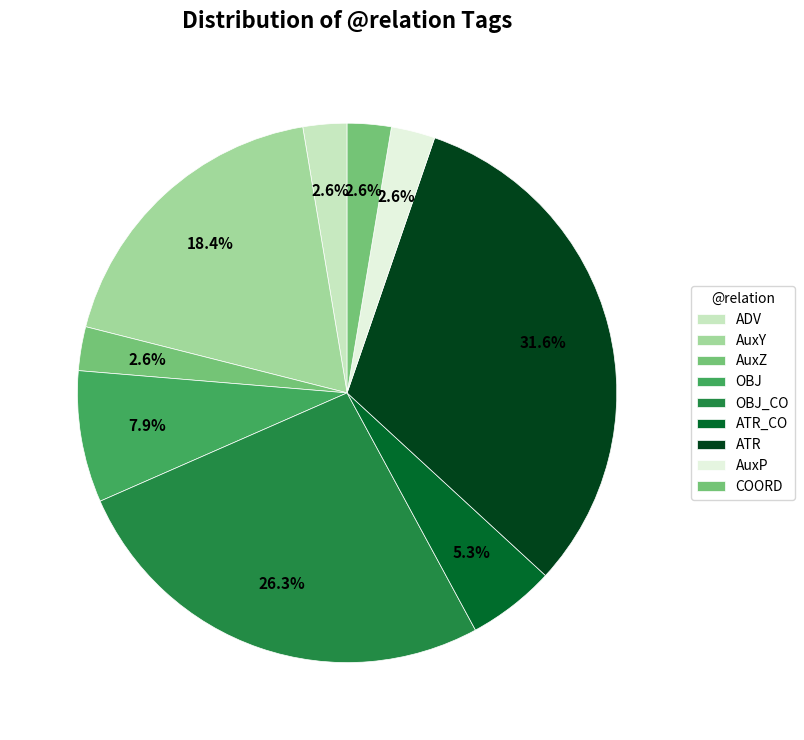

Combined, do AuxY and OBJ_CO account for over 50%?

No